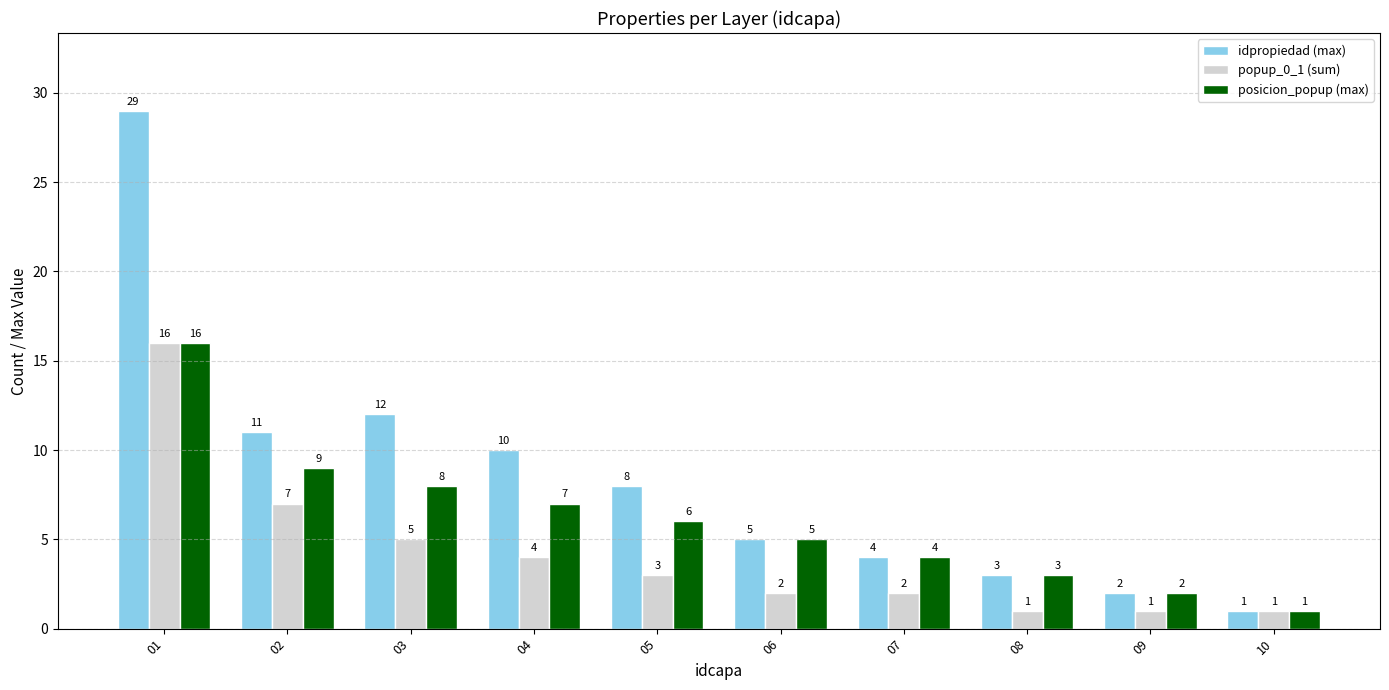

At which category is the sum across all series the highest?

01